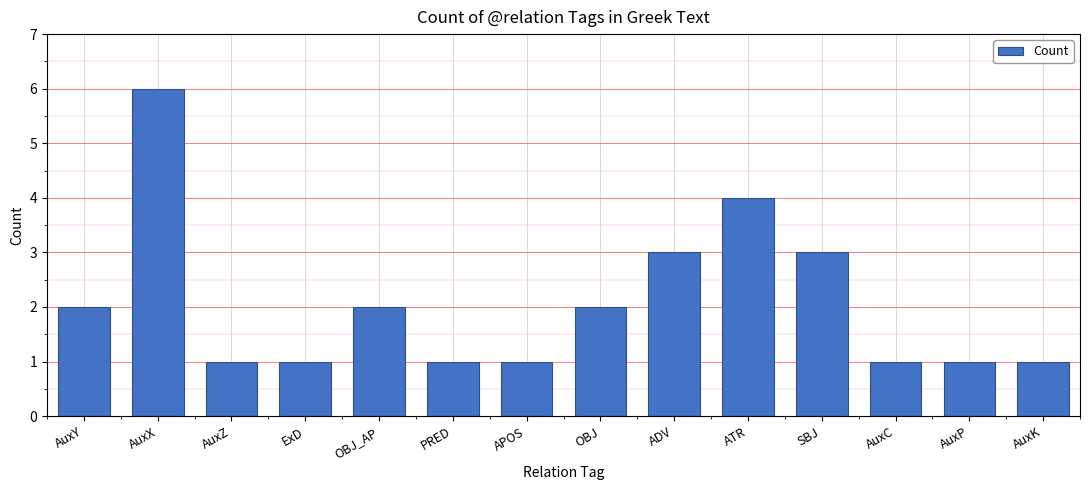

What is the sum of the values at APOS and PRED?

2